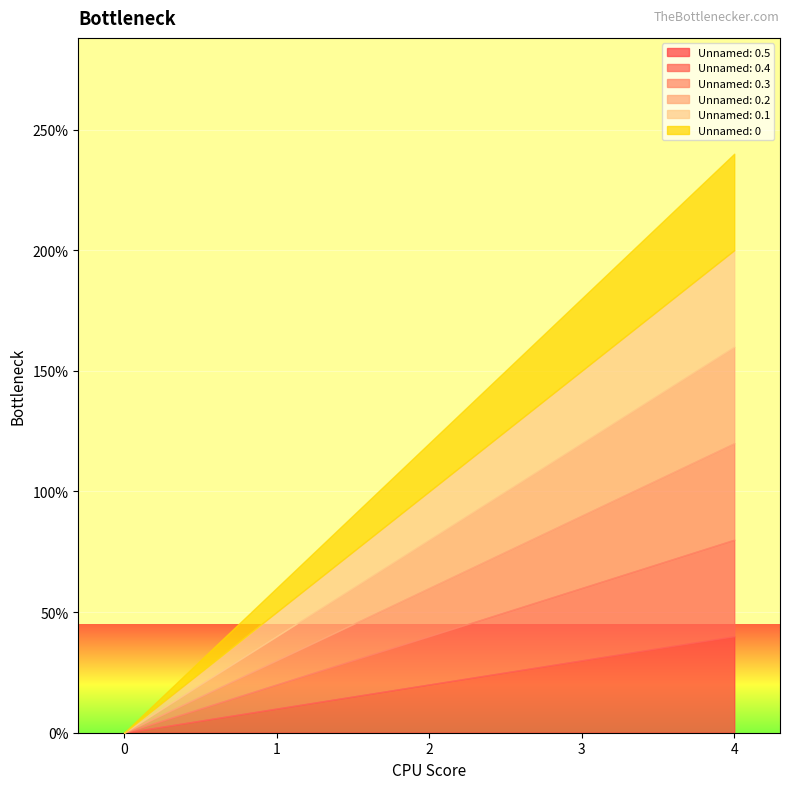

Which series has the widest spread of values?

Unnamed: 0.5